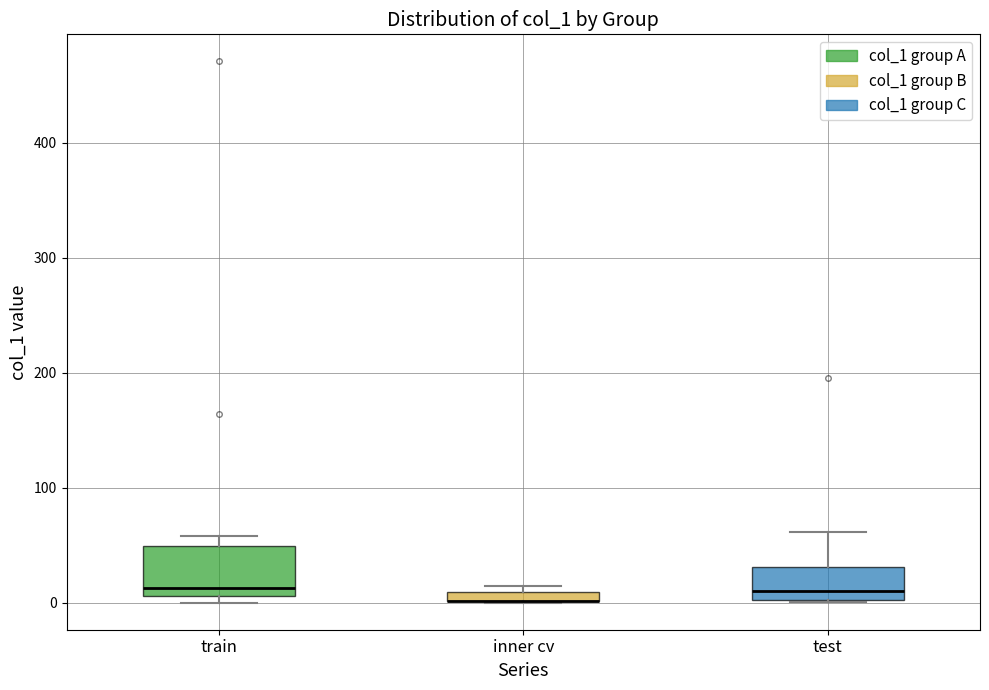

Comparing the boxes themselves (not the whiskers), which one is the tallest?

train